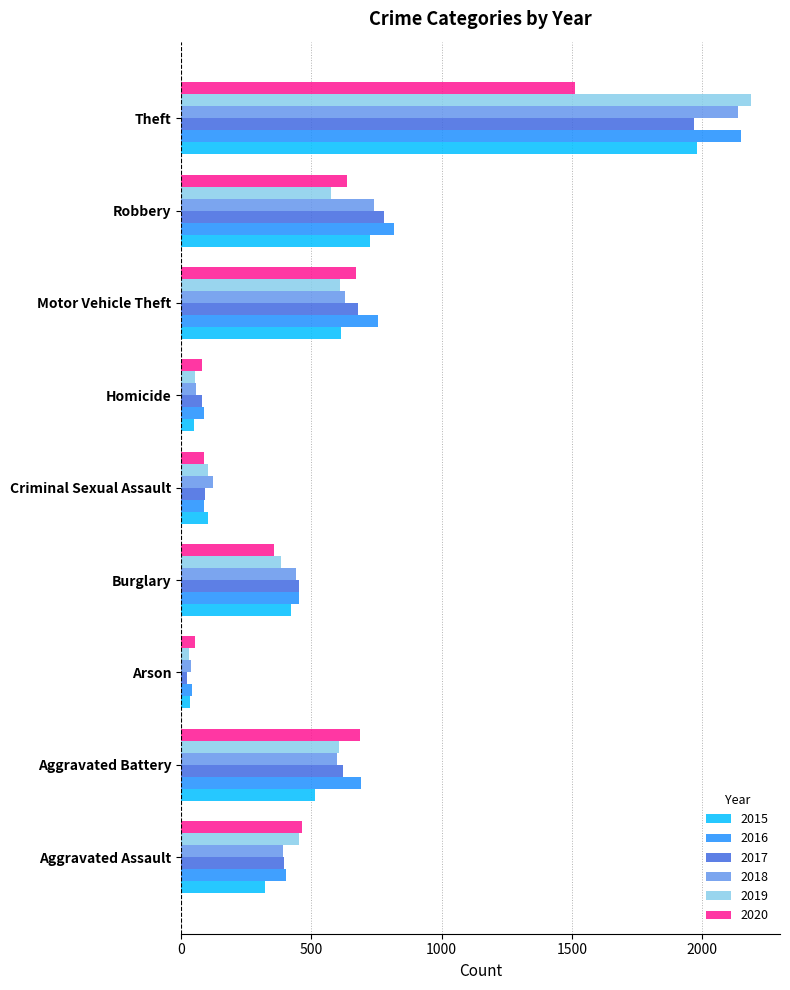

At which label does 2017 reach its minimum?

Arson